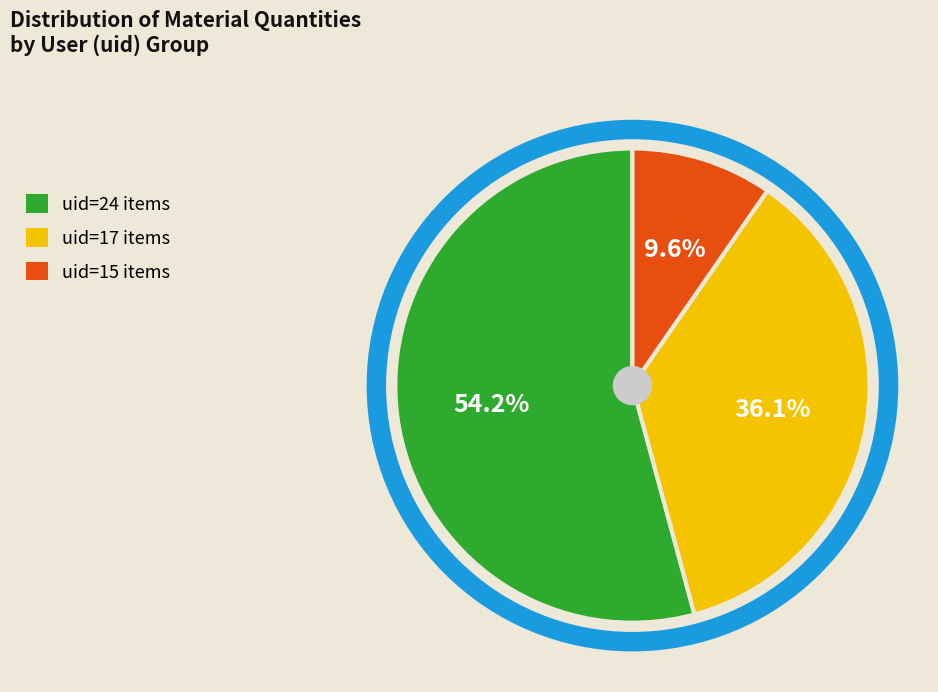

Is there any slice that represents more than half of the pie?

Yes